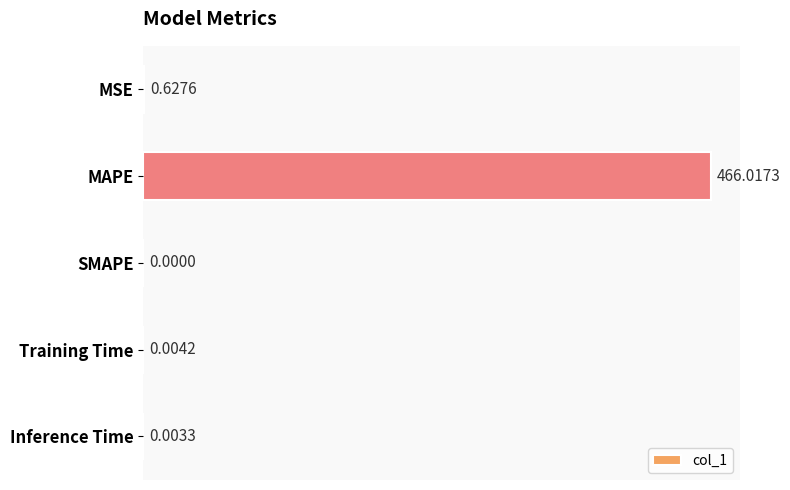

What is the change in value from MSE to MAPE?

+465.4